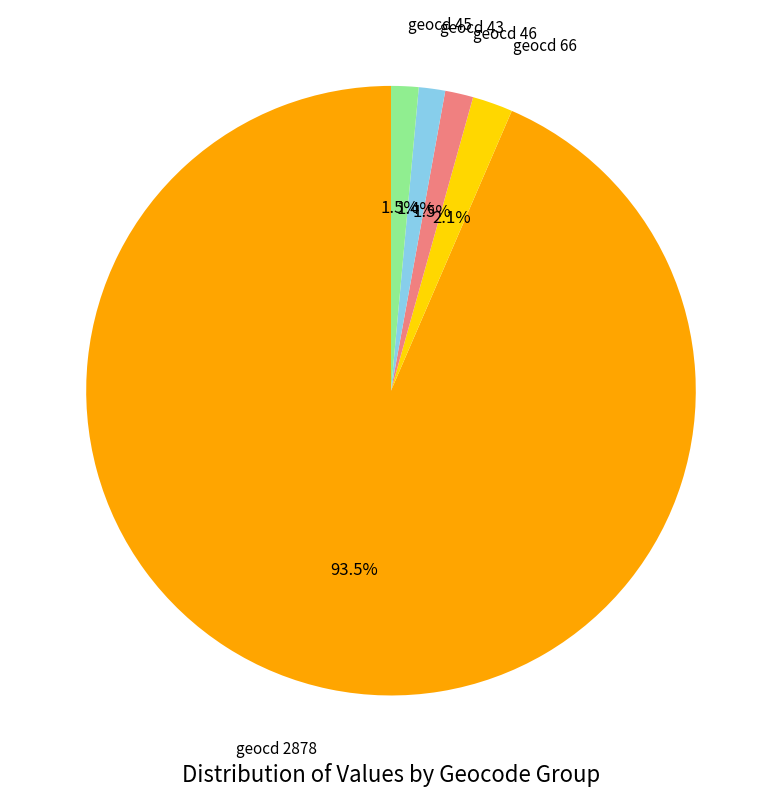

Is there a majority slice in this chart?

Yes